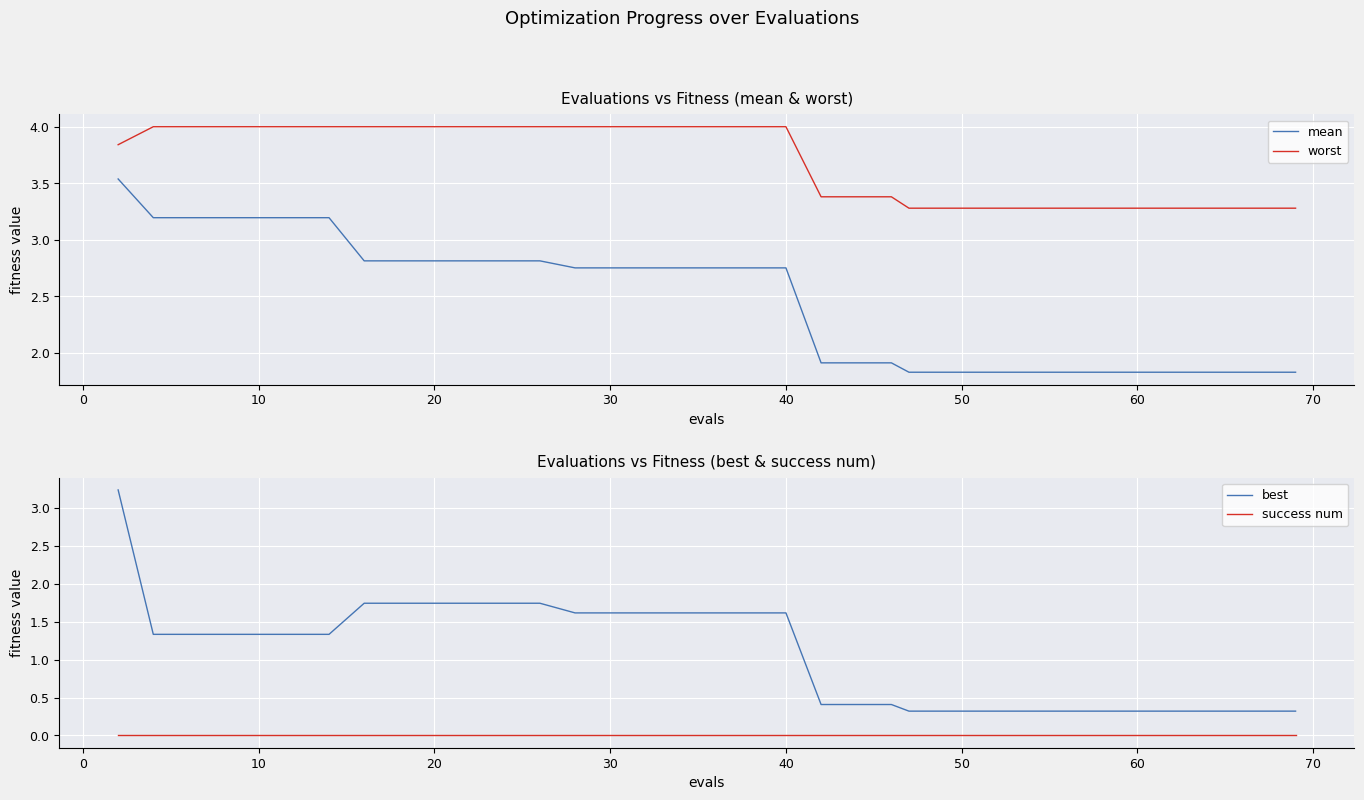

How many lines are shown in the chart?

4